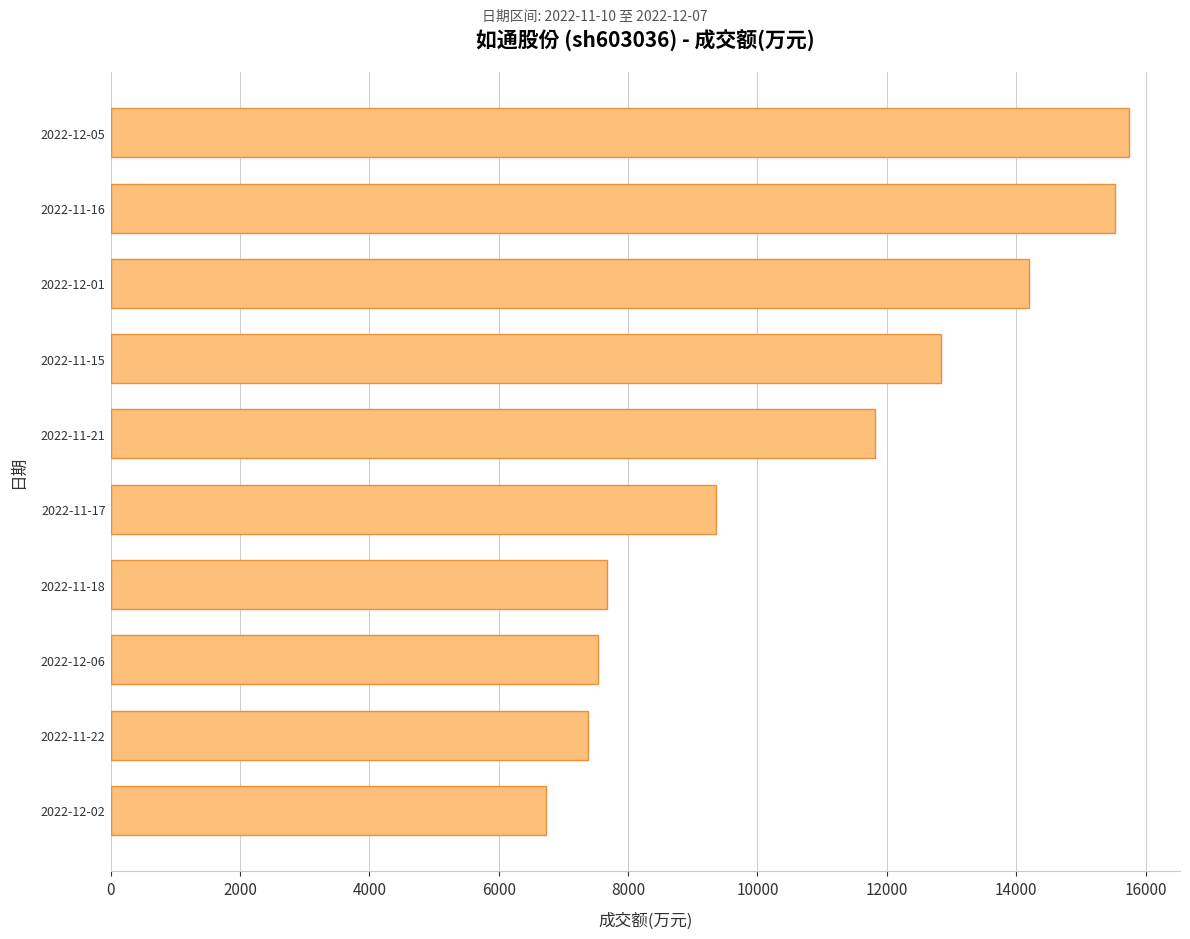

What is the average value?

10884